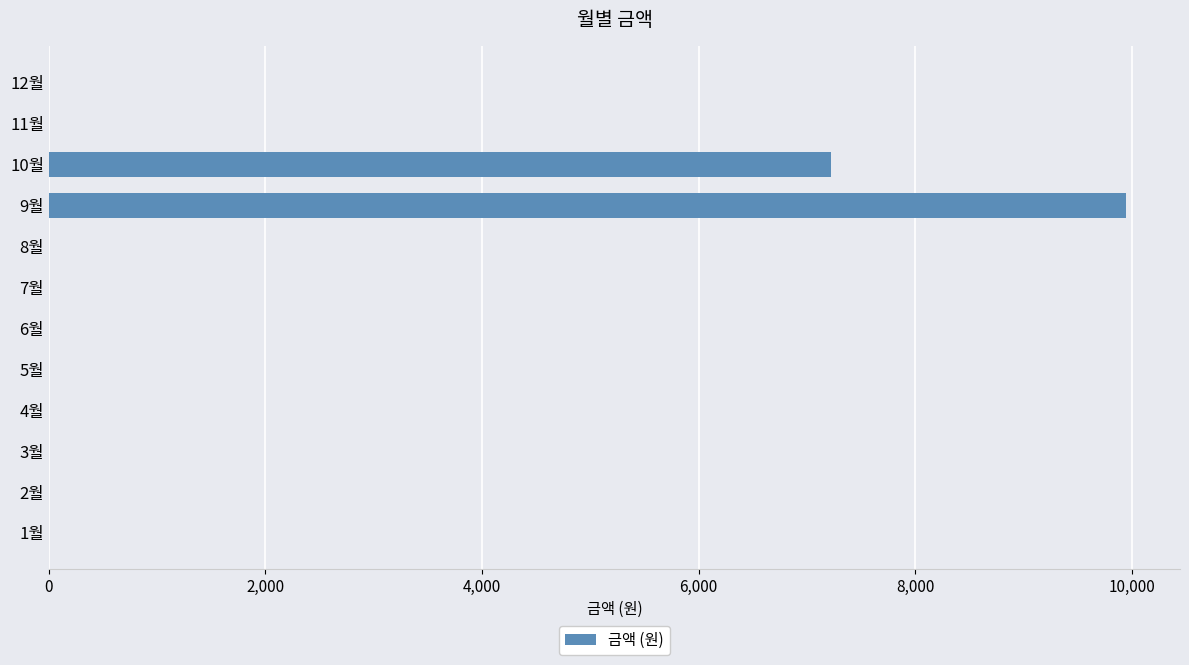

What is the sum of all values?

17170